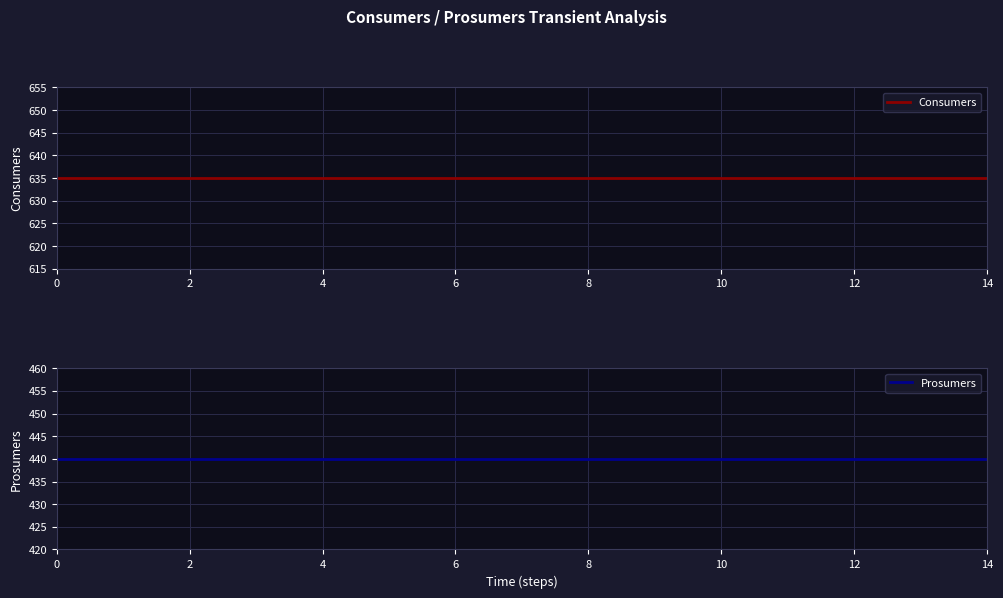

Is this an area chart (filled region under the line)?

No